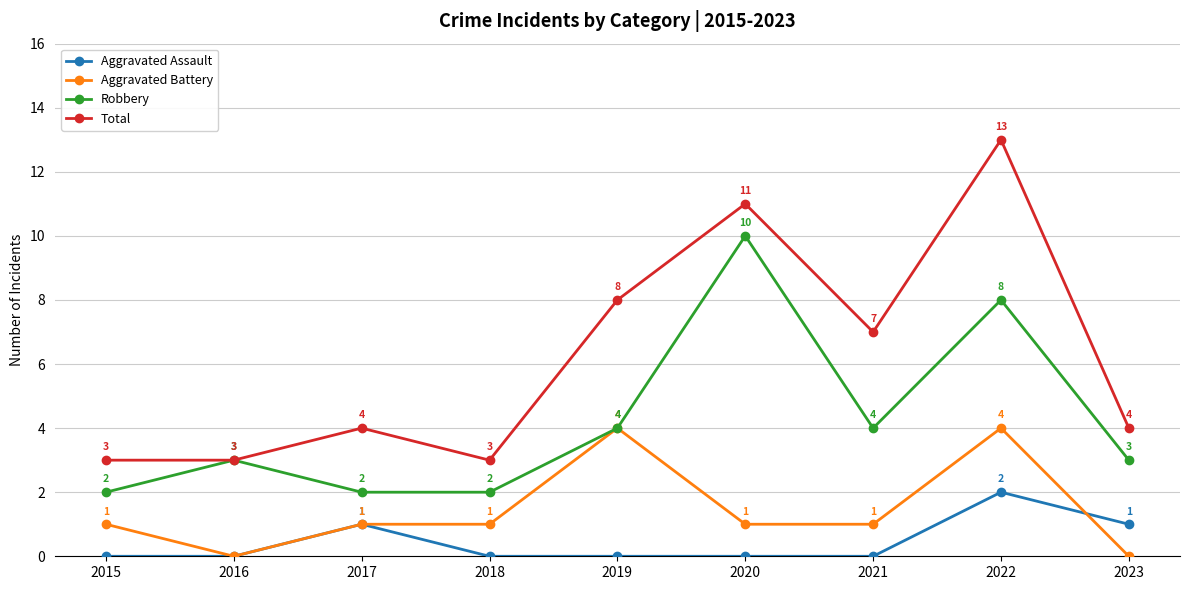

True or false: Aggravated Assault has more than 2 points higher than both neighbors.

False